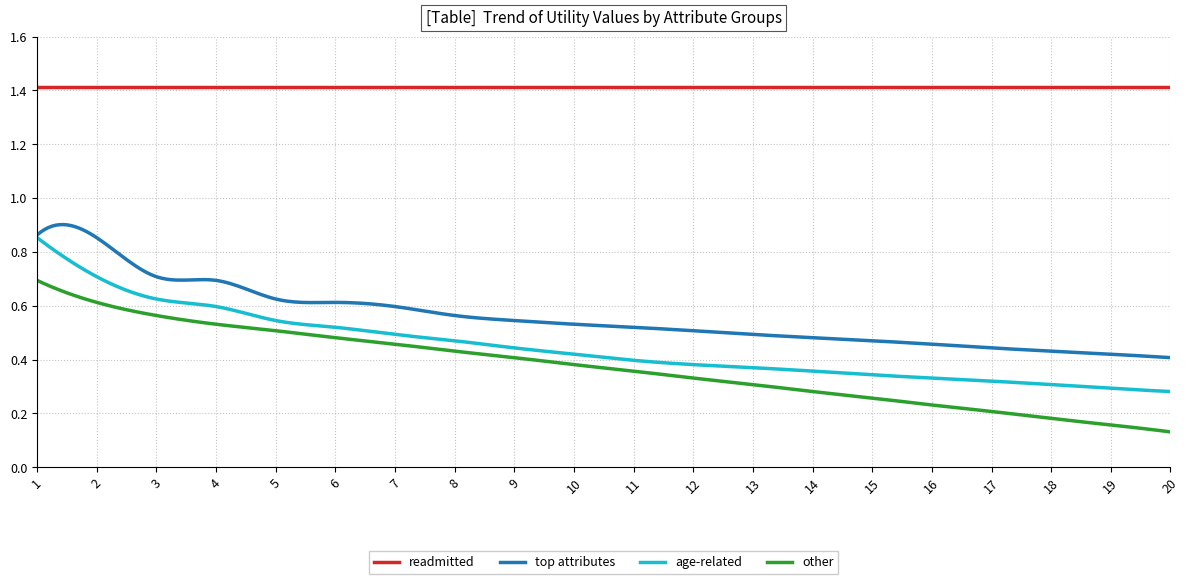

What are all the series names shown in the legend?

readmitted, top attributes, age-related, other